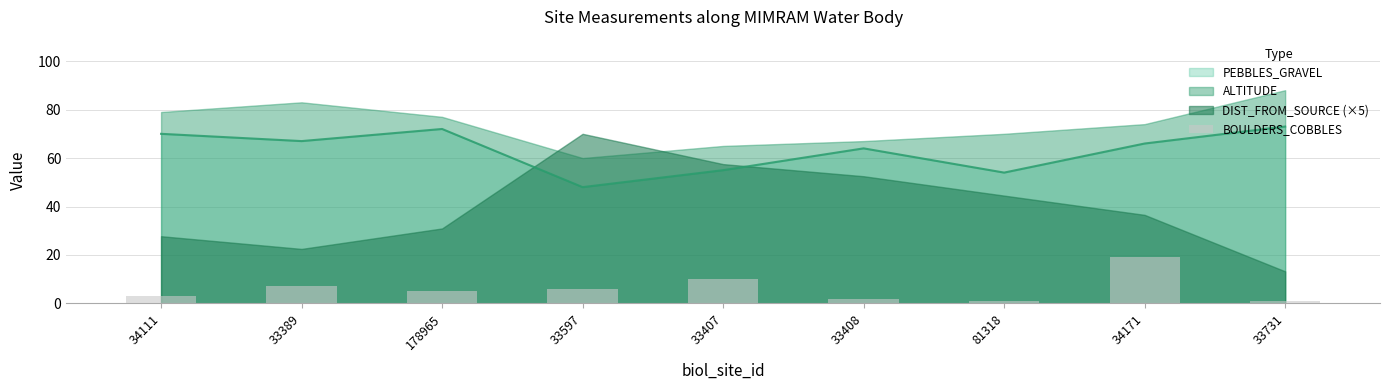

What position from the right is 81318?

3